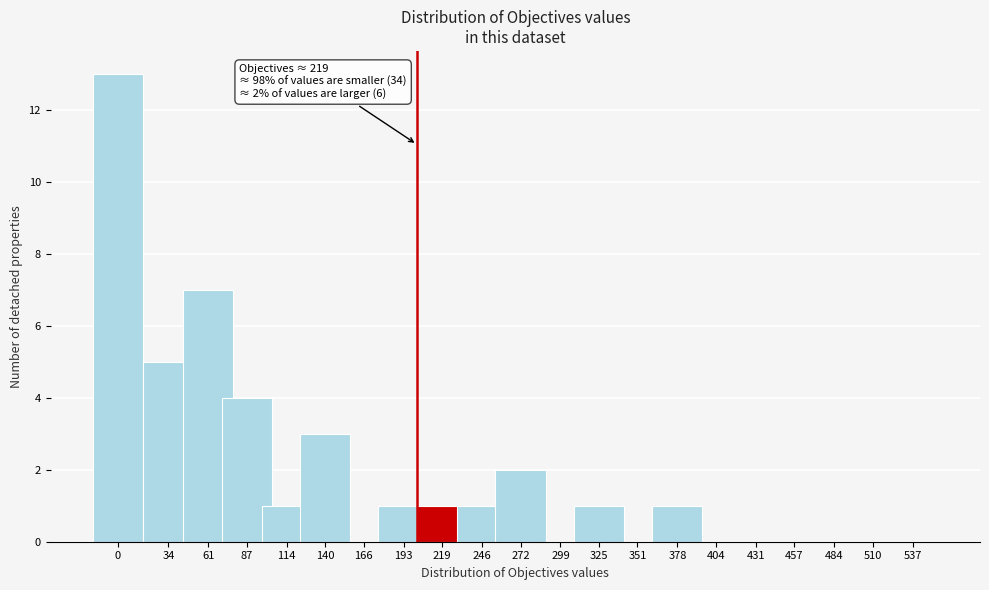

Reading right to left, list all the values displayed in this chart.

537=0	510=0	484=0	457=0	431=0	404=0	378=1	351=0	325=1	299=0	272=2	246=1	219=1	193=1	166=0	140=3	114=1	87=4	61=7	34=5	0=13